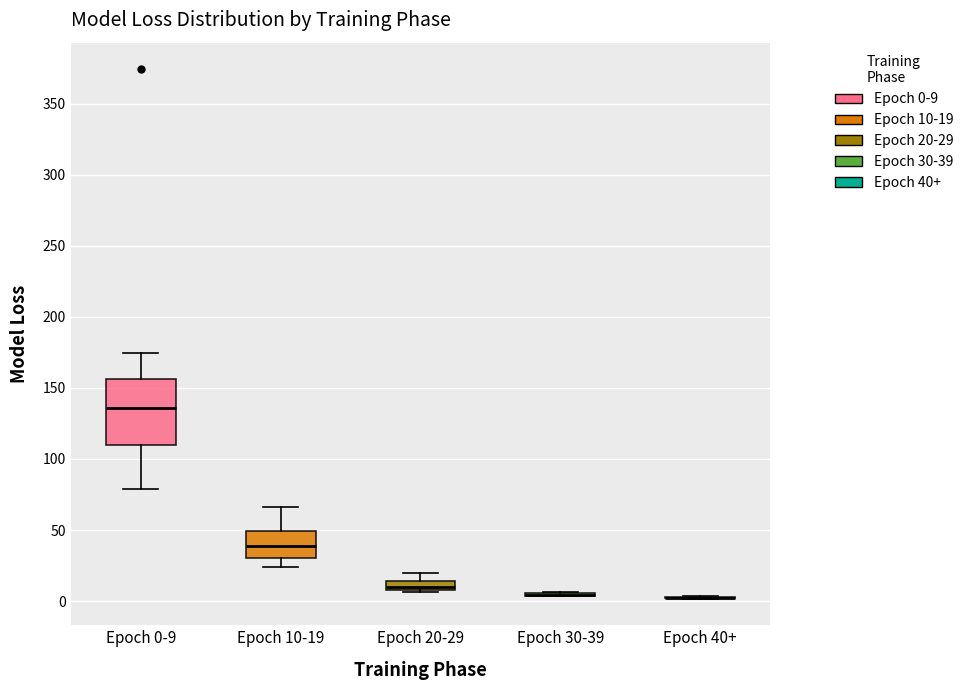

Which box is the tallest, from its lower edge to its upper edge?

Epoch 0-9